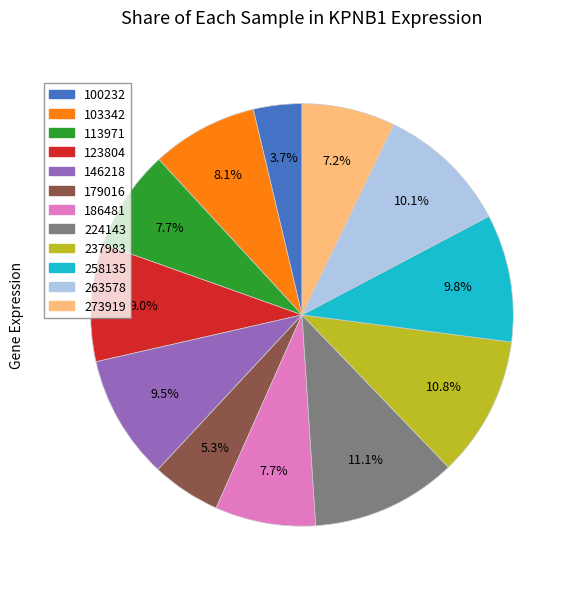

Is it true that 224143 is 5% of the pie?

False